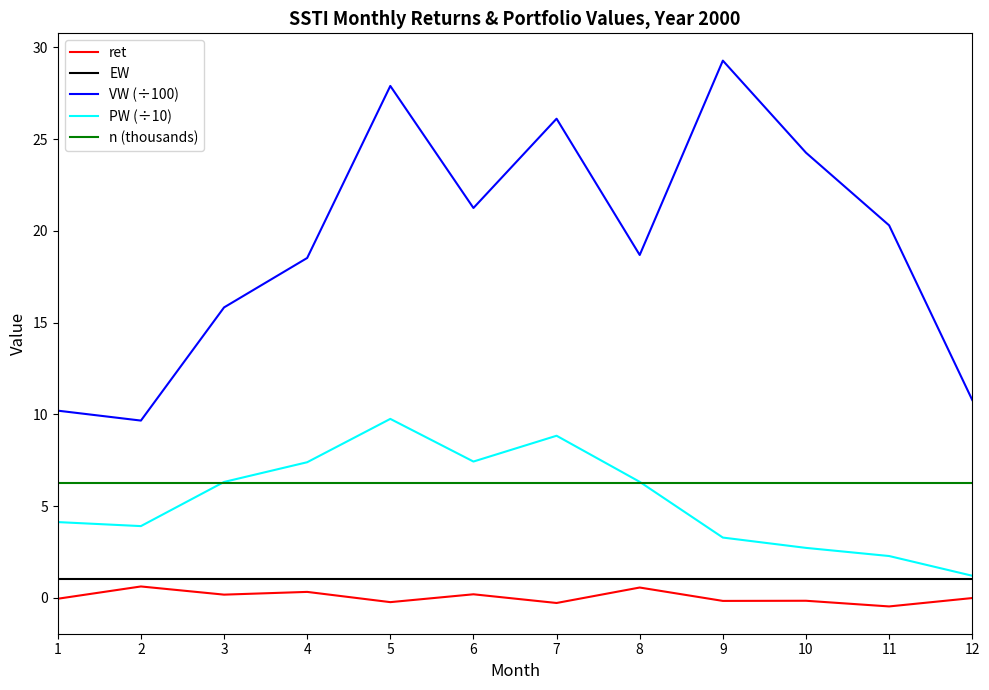

What is the total value across all series at 10?

34.1